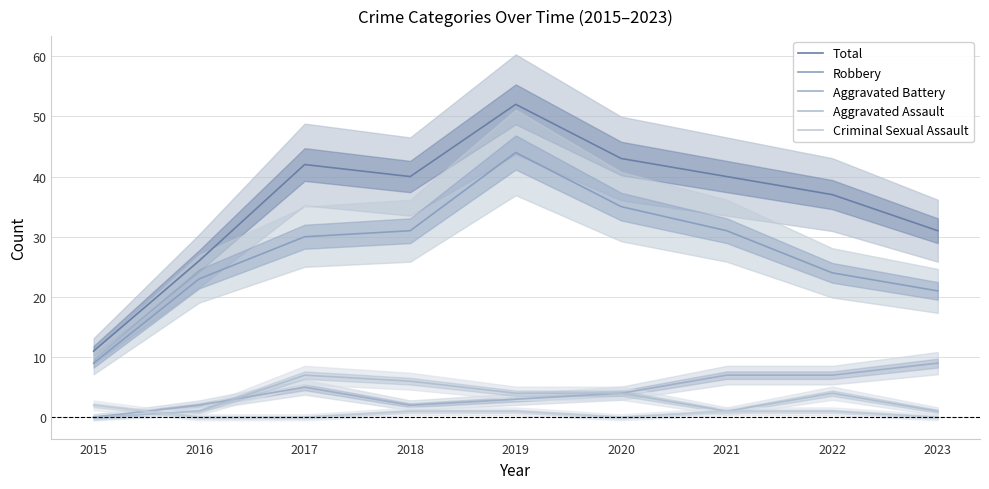

True or false: Criminal Sexual Assault has more than 2 points higher than both neighbors.

False